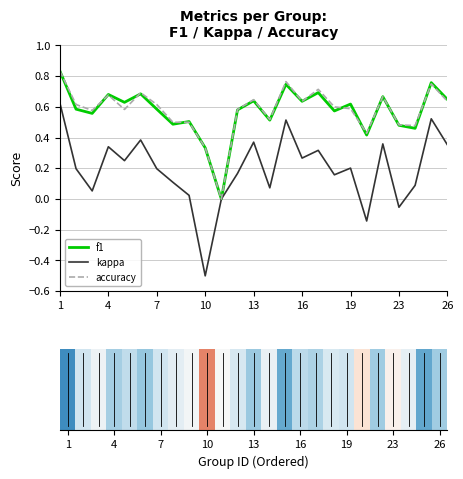

Read the kappa value at 1.

0.6